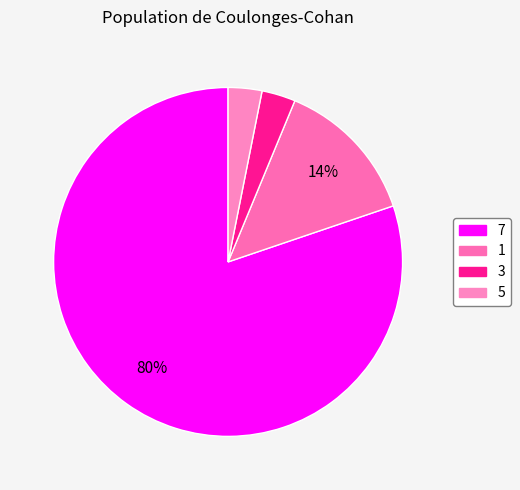

To the nearest percent, what is the combined percentage of 5 and 7?

83%